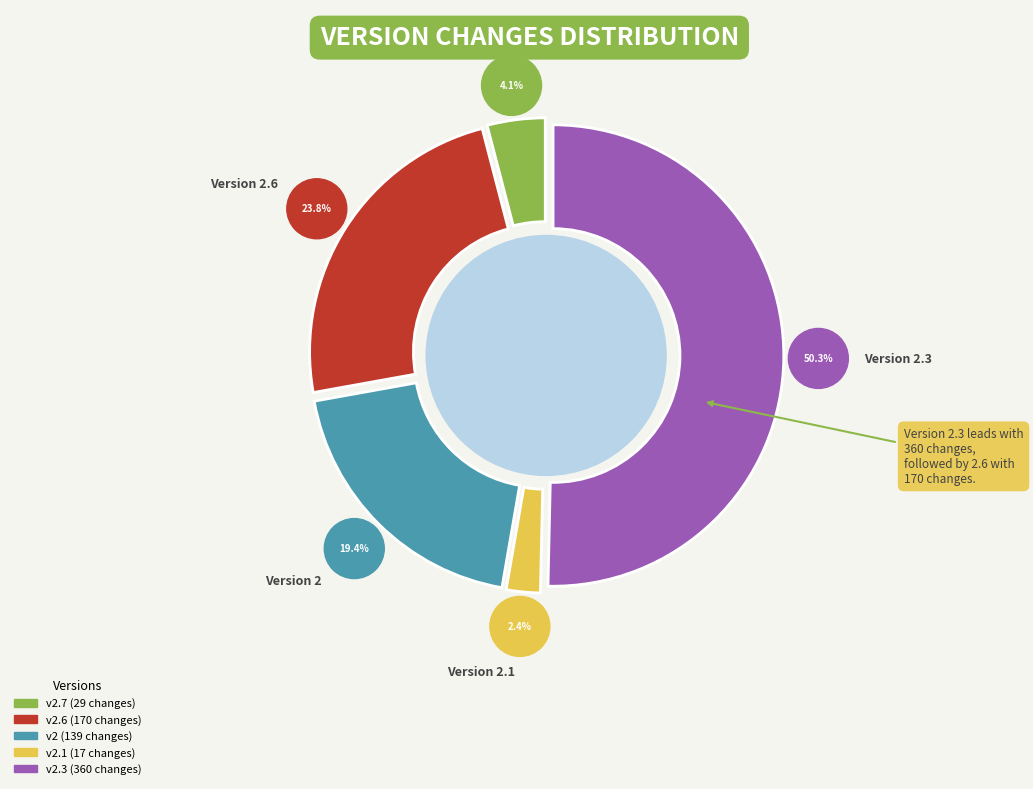

Is it true that 2.1 is 2% of the pie?

True